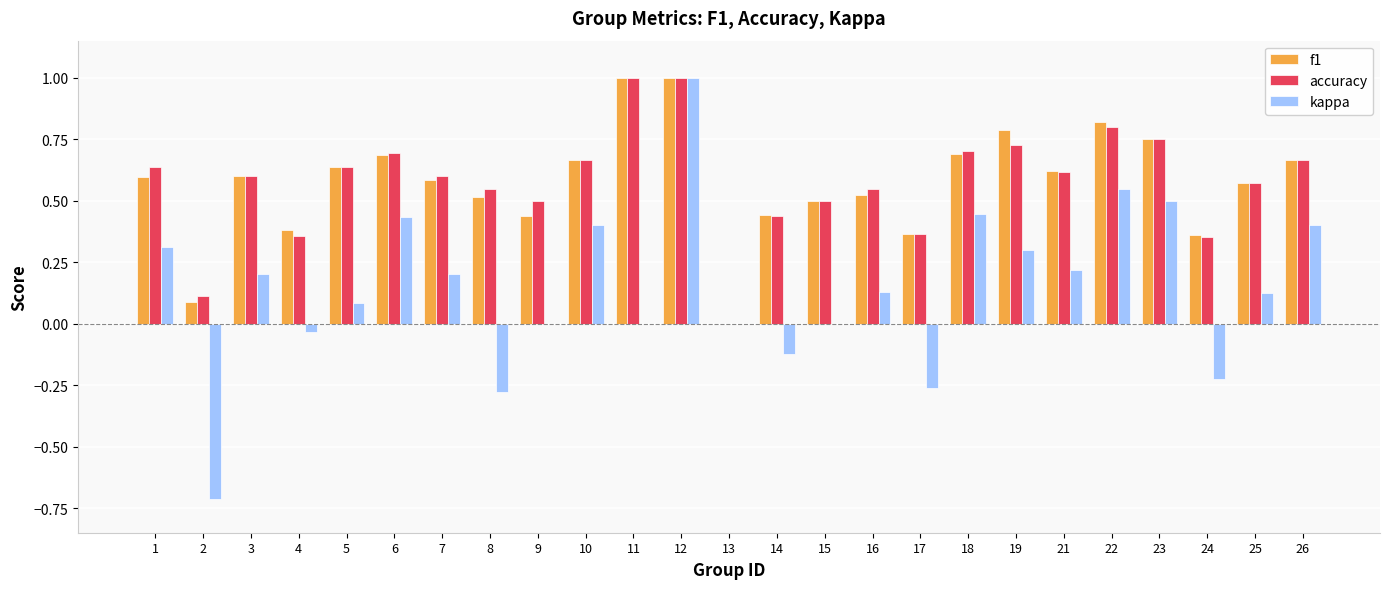

What is the total value across all series at 10?

1.7